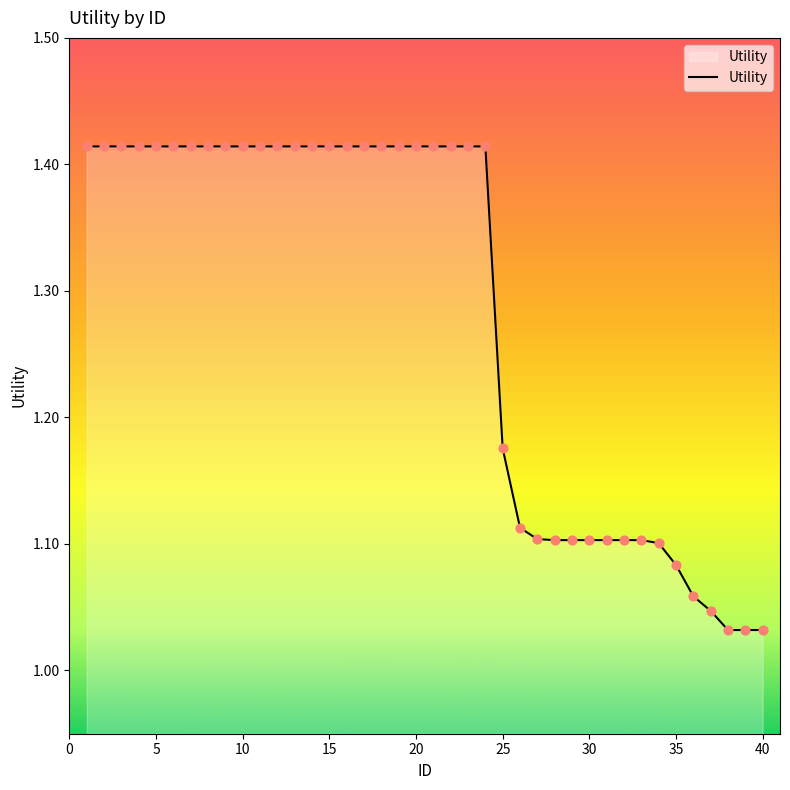

What is the difference between the maximum and minimum values?

0.4